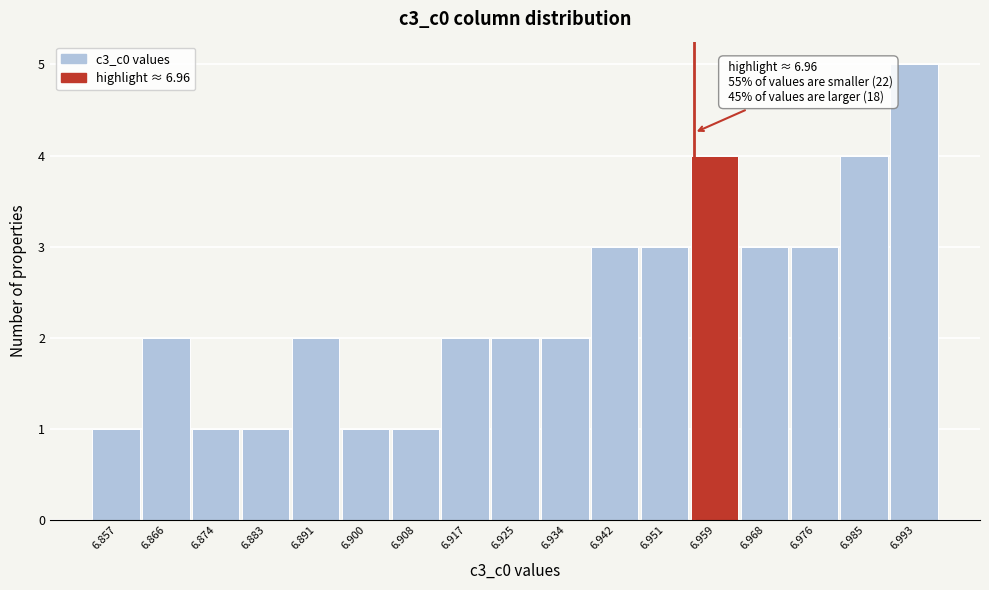

Reading right to left, transcribe all the data shown in this chart.

5	4	3	3	4	3	3	2	2	2	1	1	2	1	1	2	1